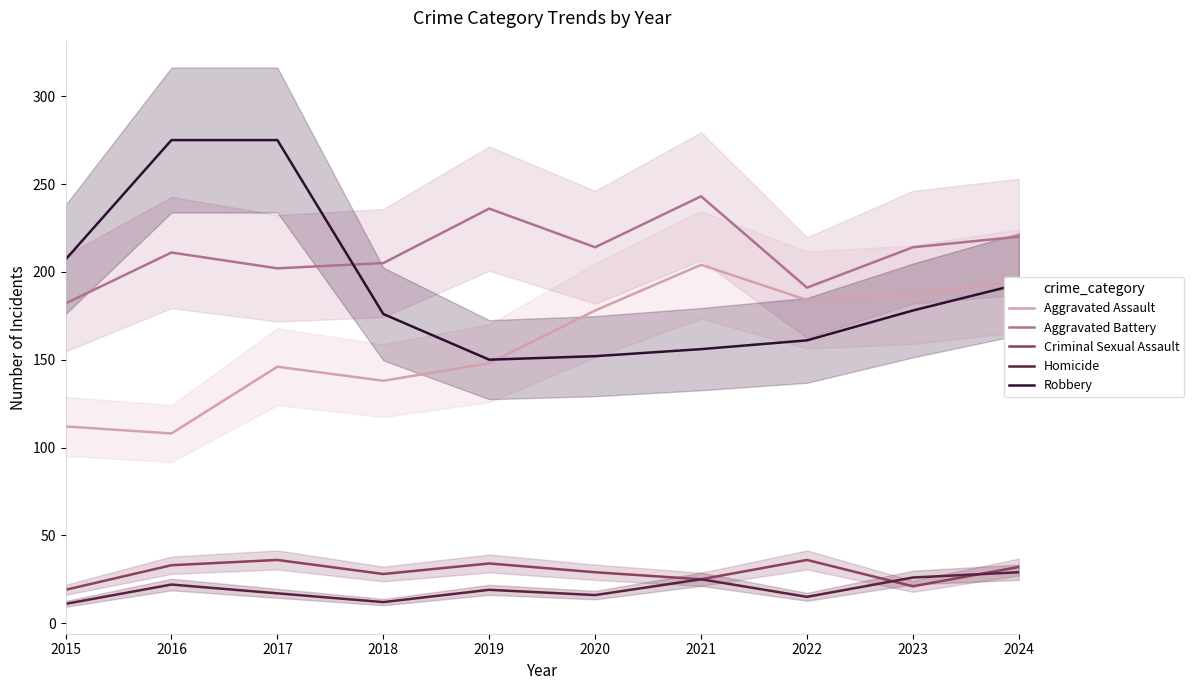

True or false: Robbery and Homicide cross at least once.

False